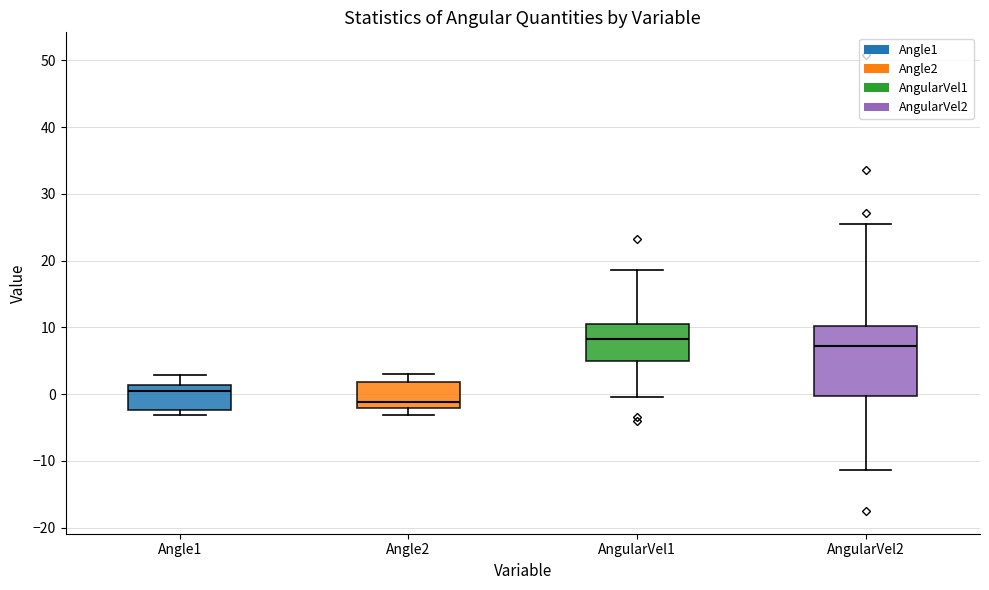

Which box's median line is the lowest?

Angle2